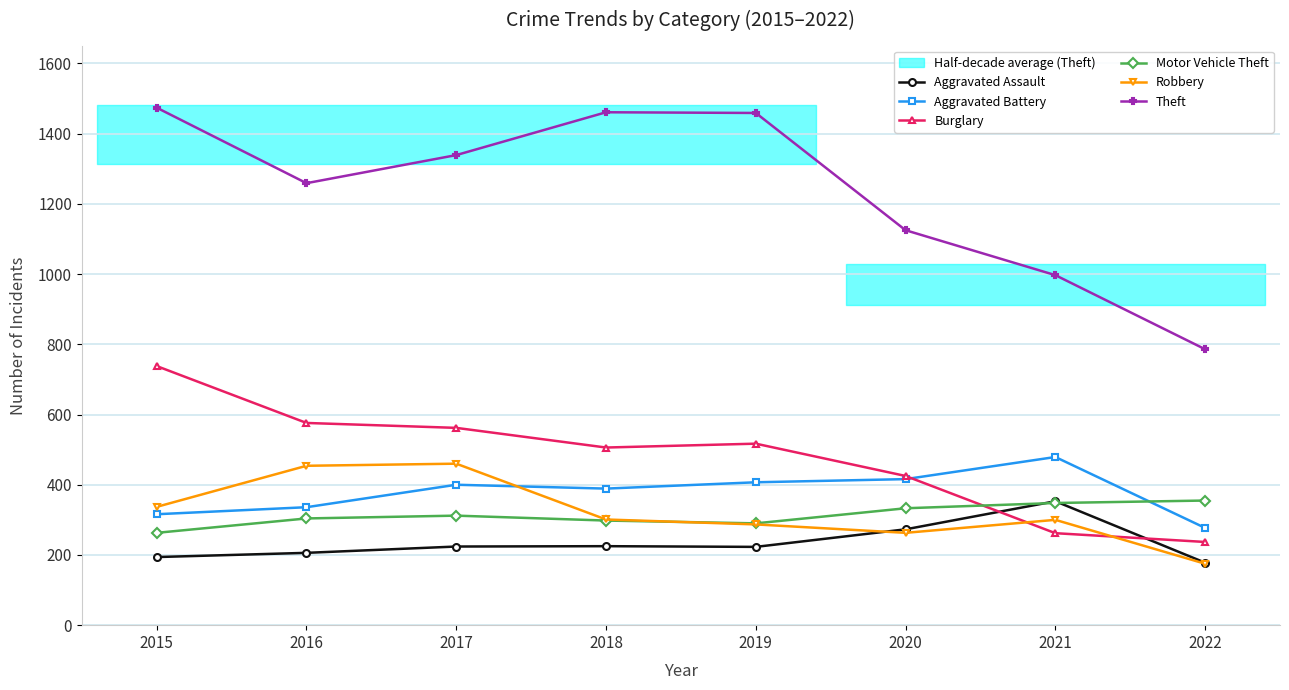

At which label does Motor Vehicle Theft first exceed 312?

2020